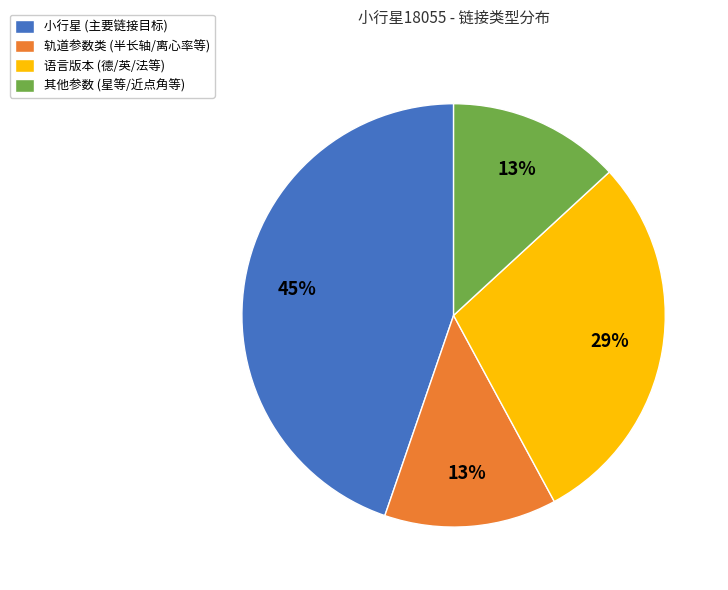

What percentage is the 轨道参数类 (半长轴/离心率等) slice, to the nearest percent?

13%